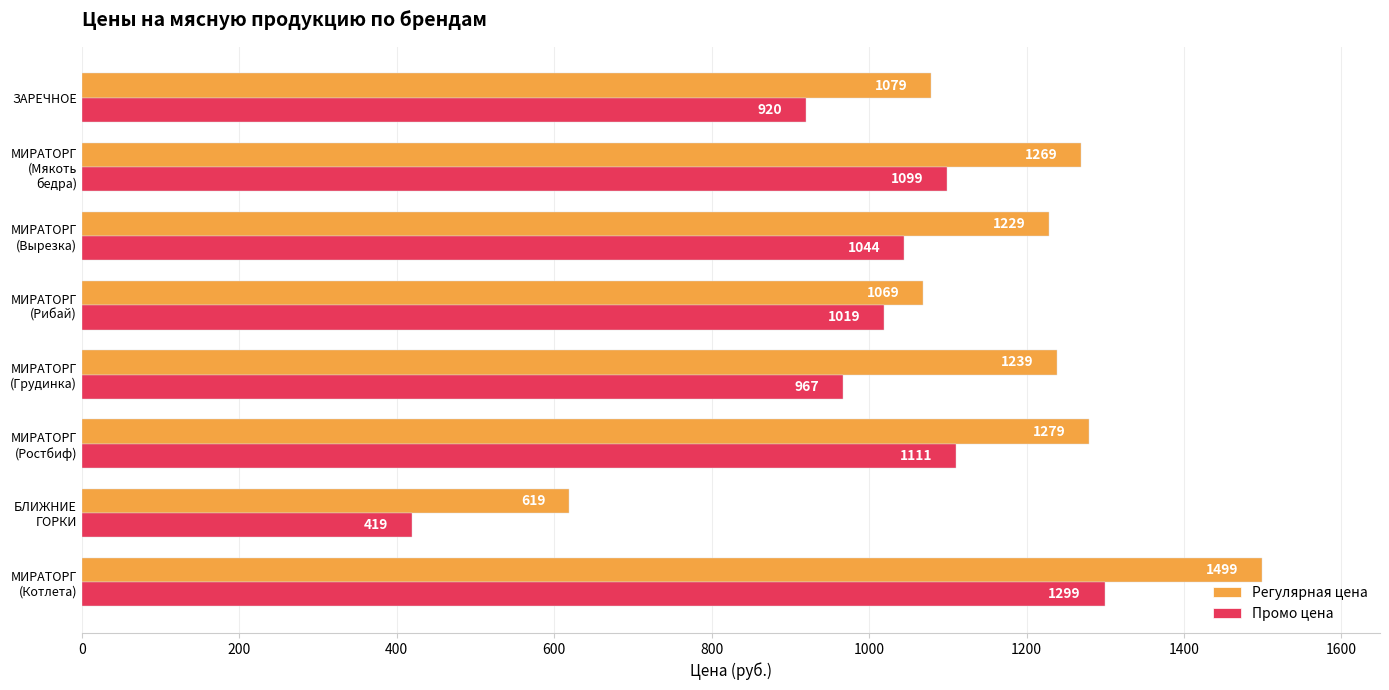

How many data points does each series have?

8